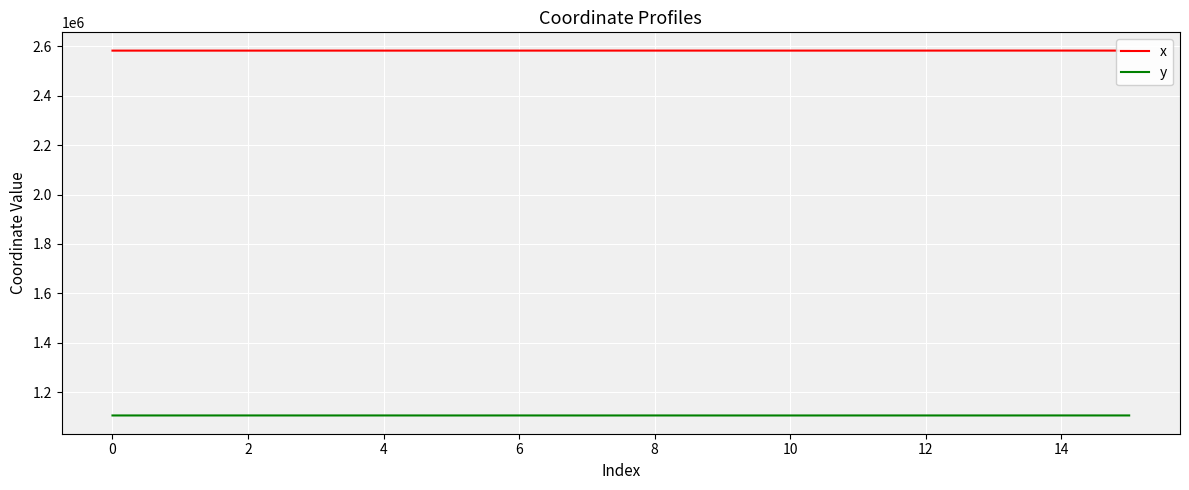

How many interior local valleys does the y series have?

6